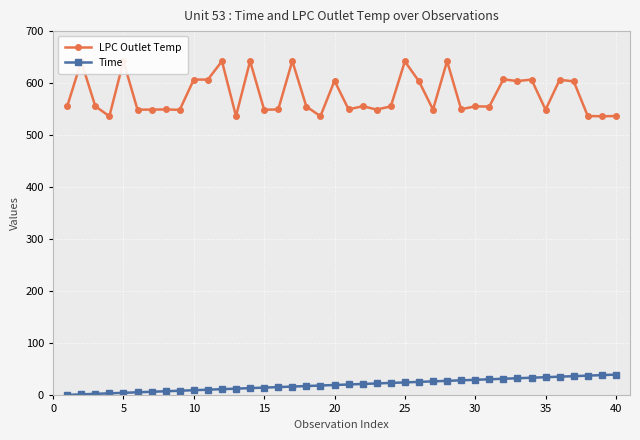

What is the difference between the second highest and second lowest values in the LPC Outlet Temp series?

106.0